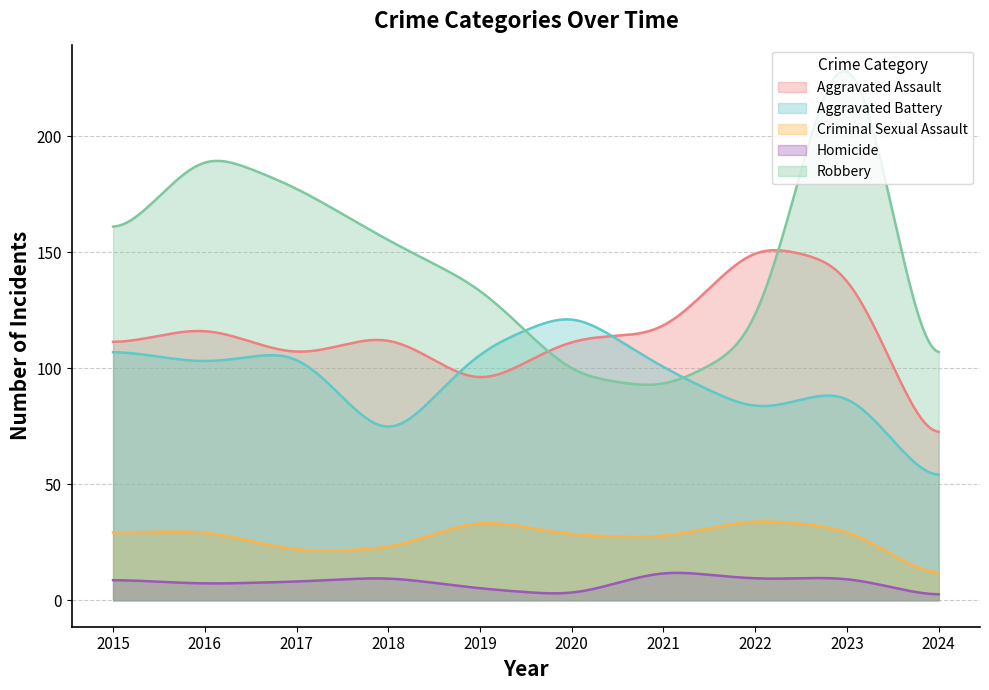

Does the chart have visible grid lines?

Yes